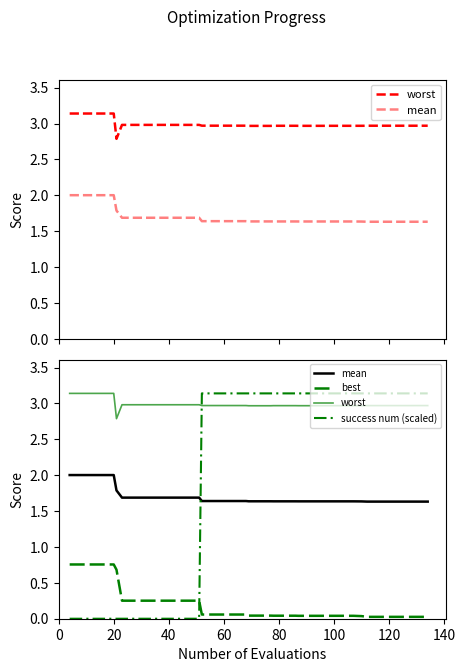

The value of best at 27 is 0.0. True or false?

False